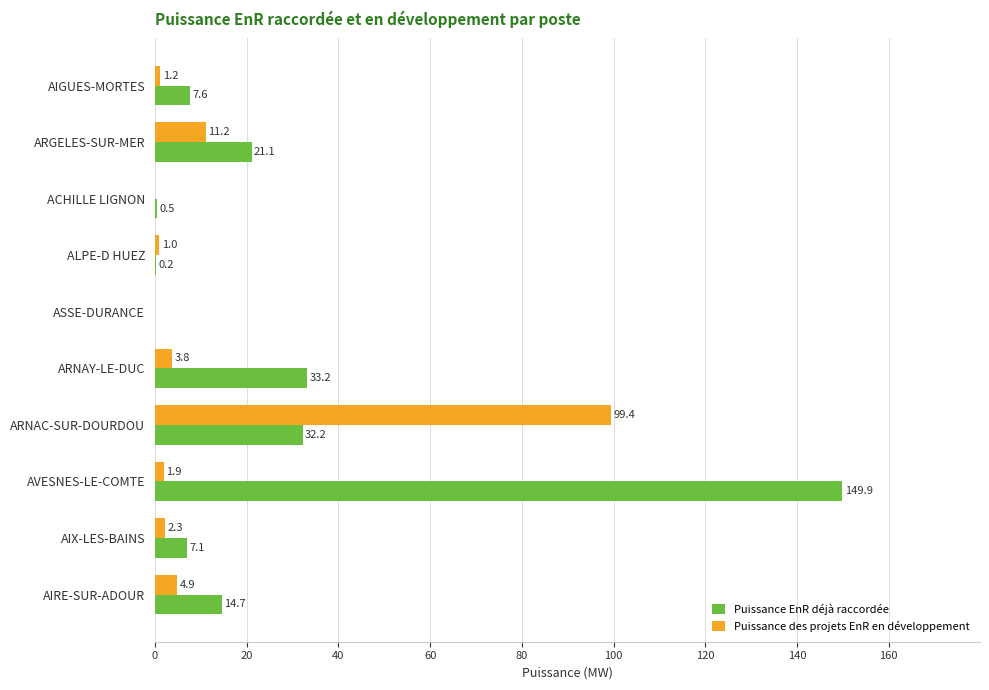

Which series changed the most between ARNAC-SUR-DOURDOU and ARGELES-SUR-MER?

Puissance des projets EnR en développement